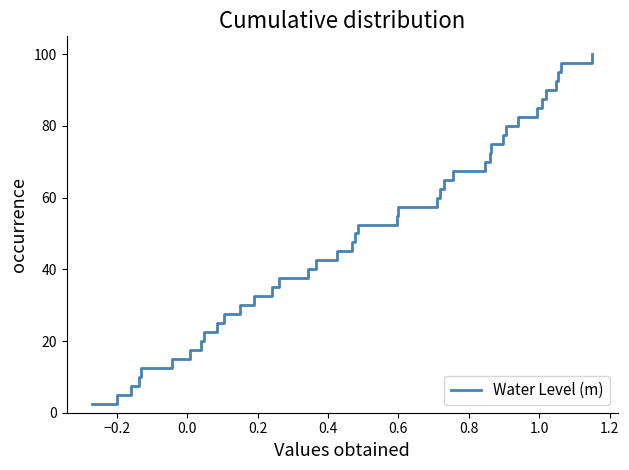

What is the difference between the maximum and minimum values?

97.5